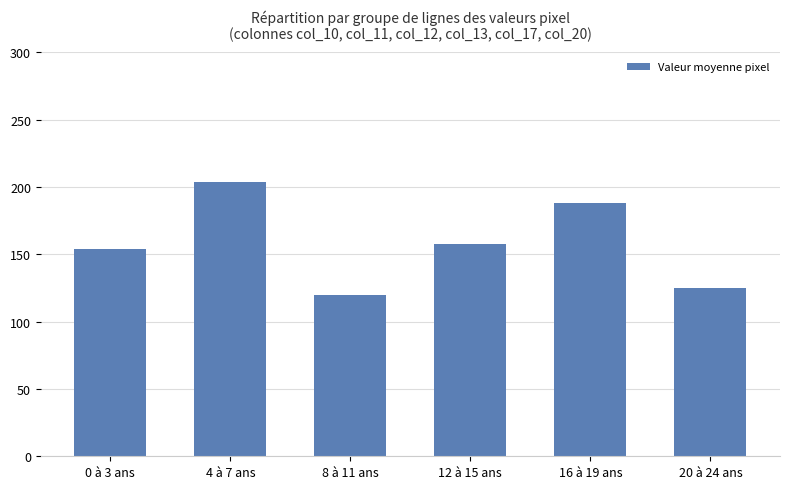

How many bars are there in total?

6